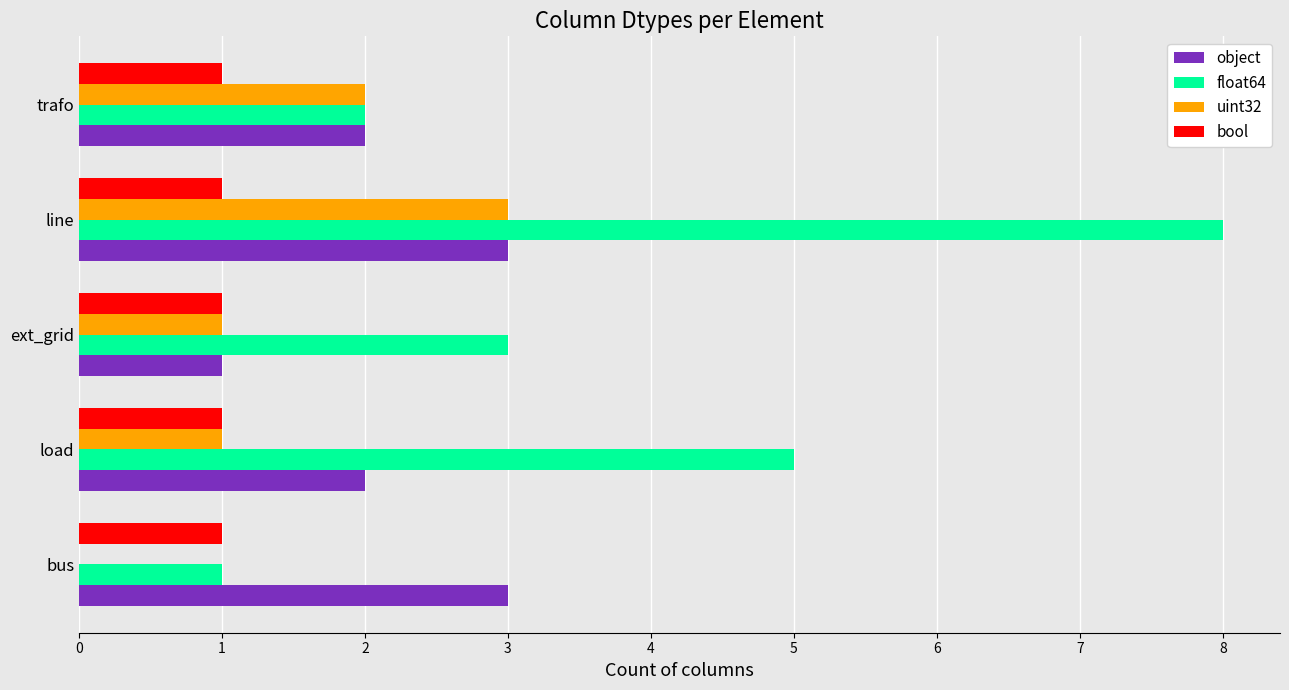

Which series changed the most between load and ext_grid?

float64